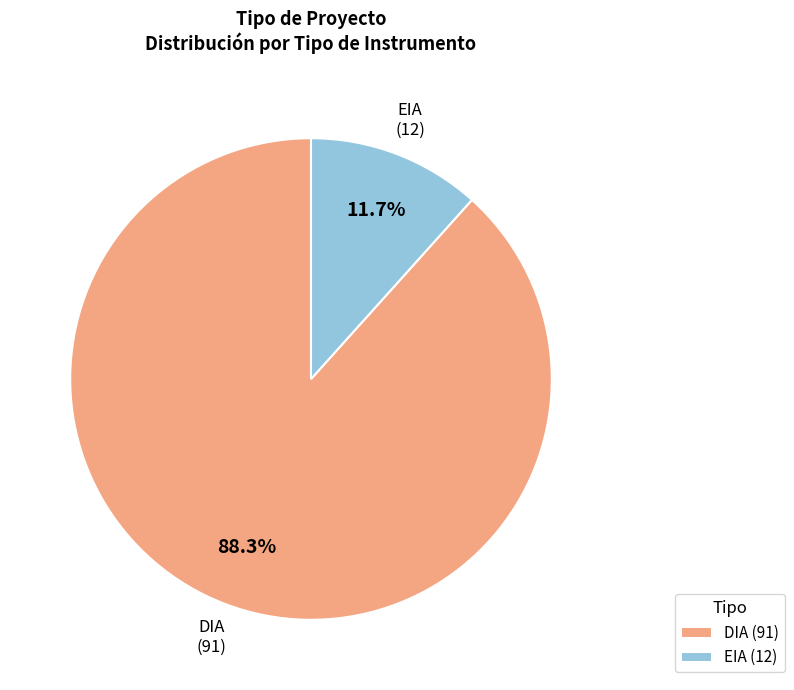

Rank the categories by value from highest to lowest.

DIA, EIA